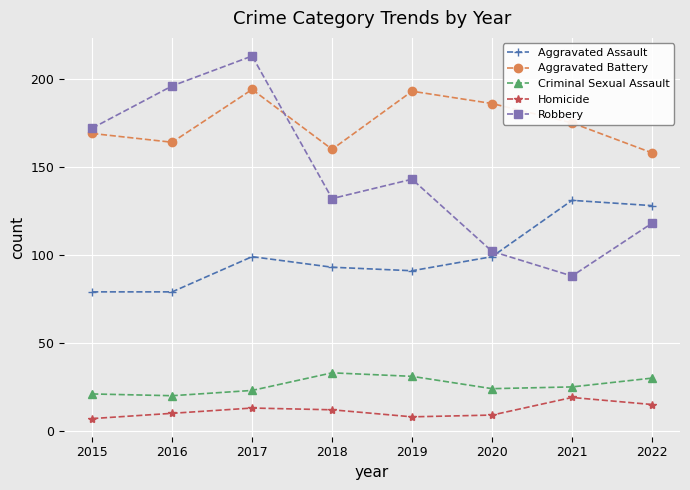

How many distinct data groups are displayed?

5